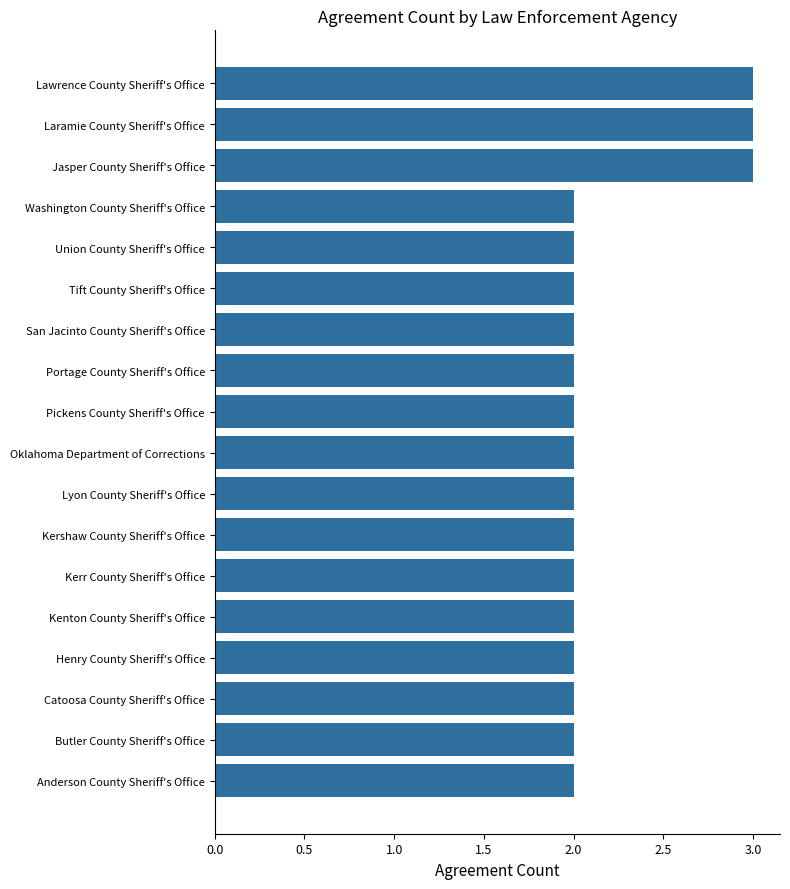

What is the greatest value displayed?

3